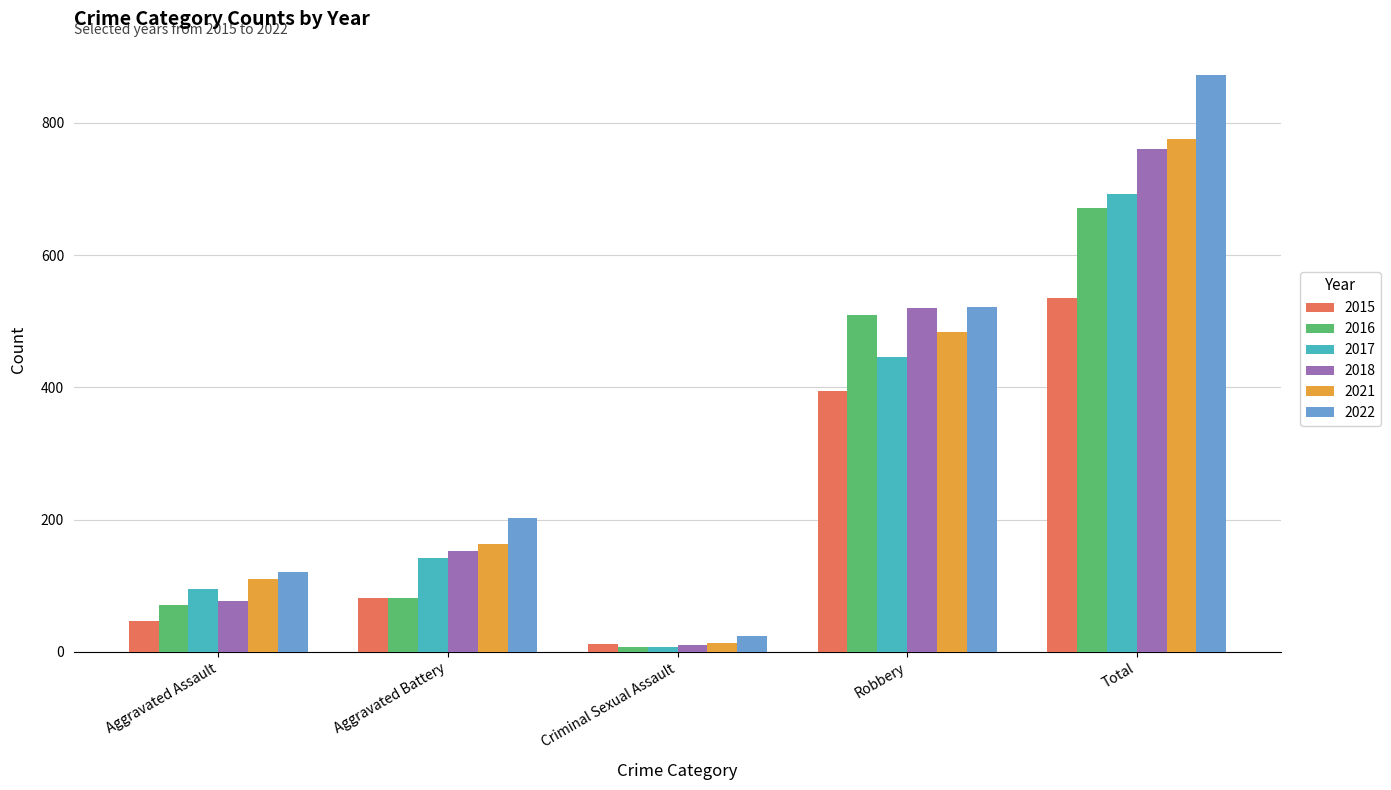

The value of 2021 at Aggravated Battery is 286. True or false?

False